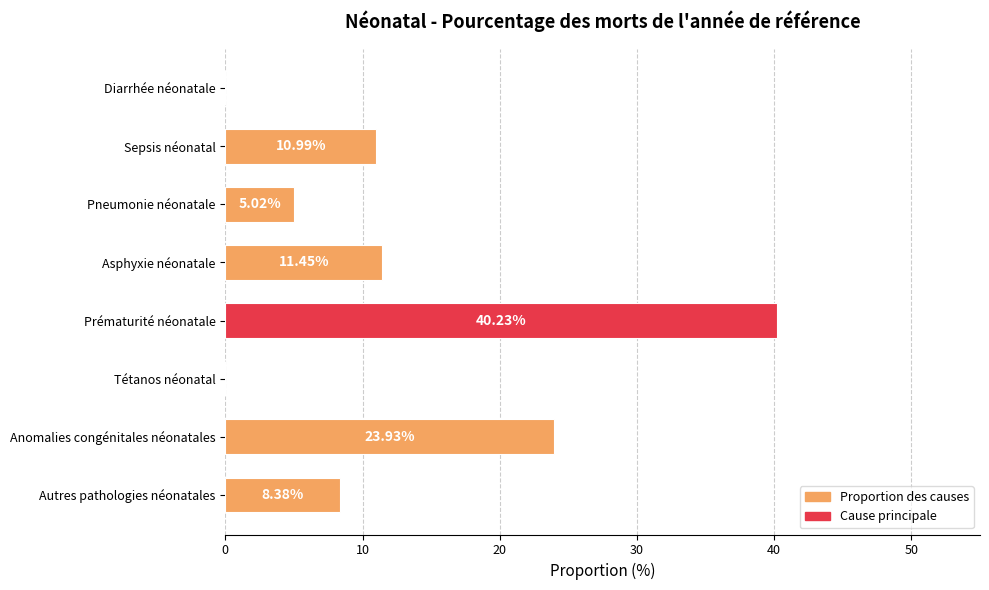

At which category does the chart reach its peak across all series?

Prématurité néonatale